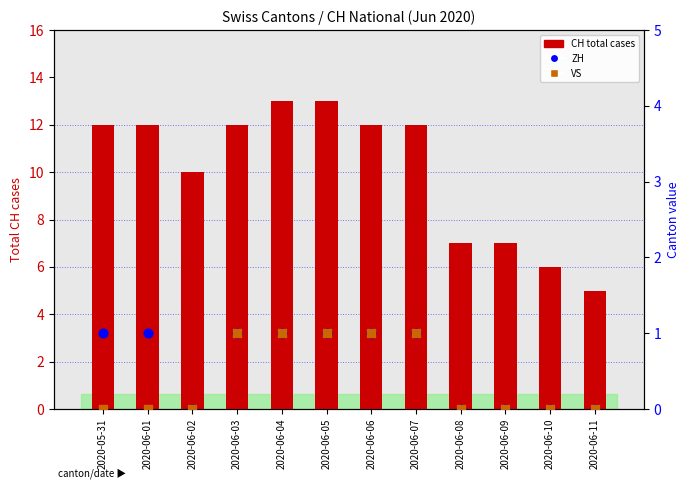

At which category is the sum across all series the highest?

2020-06-04